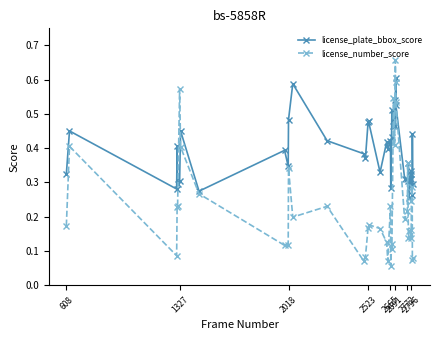

Which series has the largest total across all categories?

license_plate_bbox_score